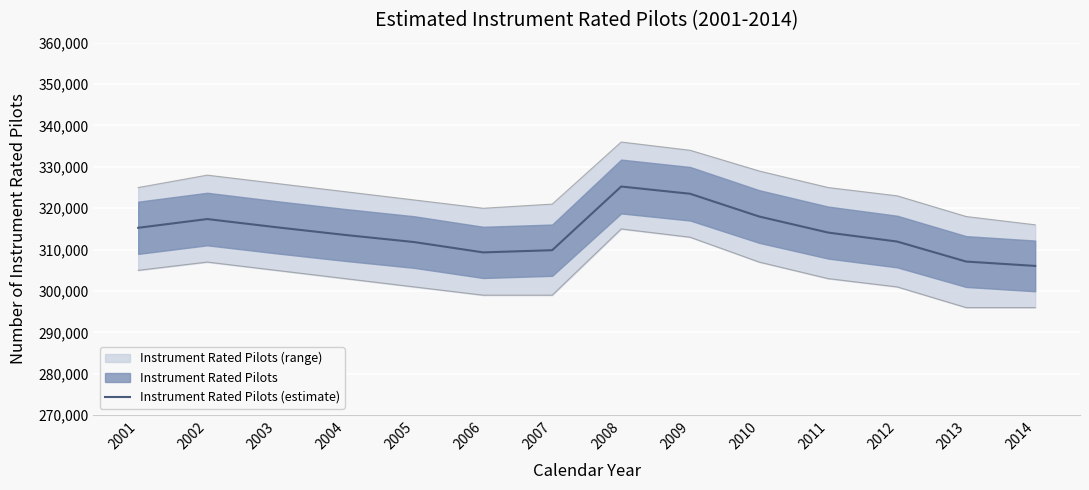

Where does the data first go above 314122?

2001